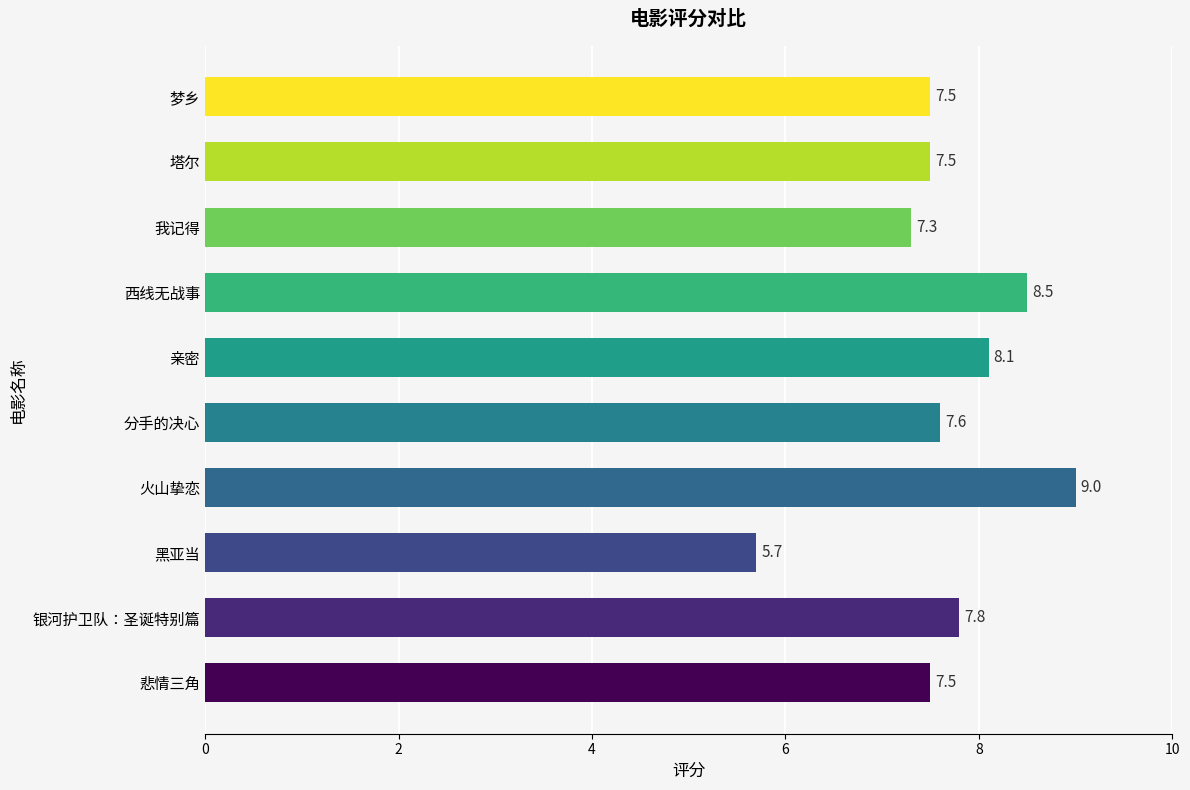

What is the change in value from 银河护卫队：圣诞特别篇 to 西线无战事?

+0.7